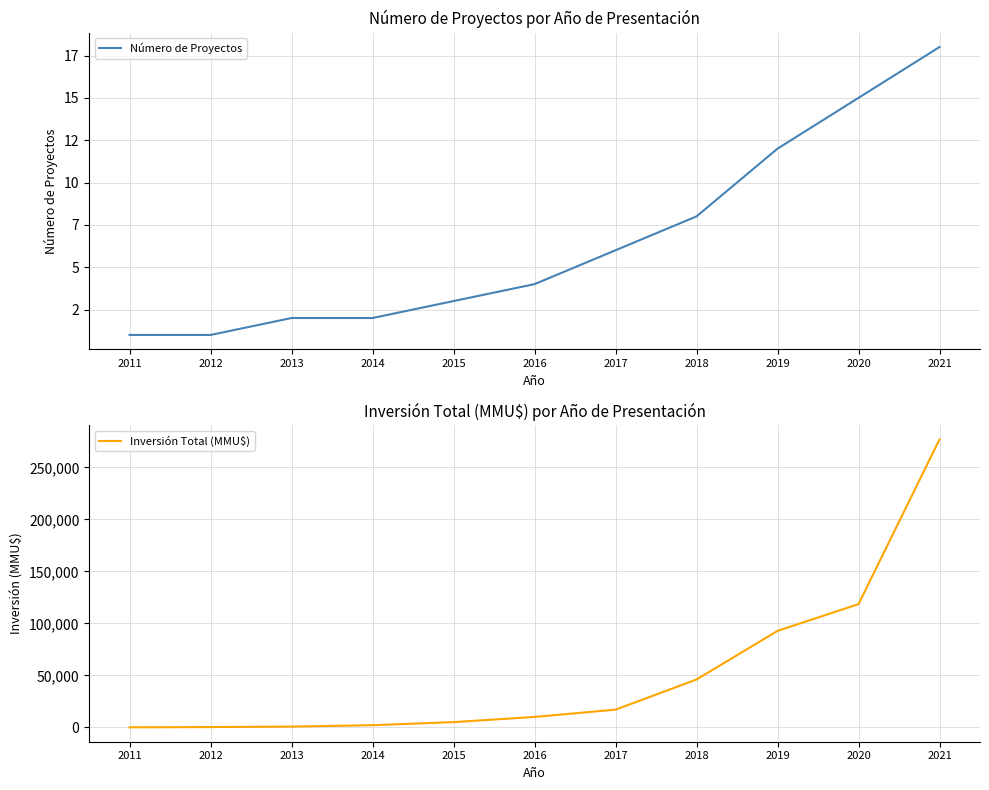

Reading left to right, list all the values displayed in this chart.

Número de Proyectos: 1	1	2	2	3	4	6	8	12	15	18
Inversión Total (MMU$): 0	250	706	2050	5000	10000	17000	46000	92790	118526	277000